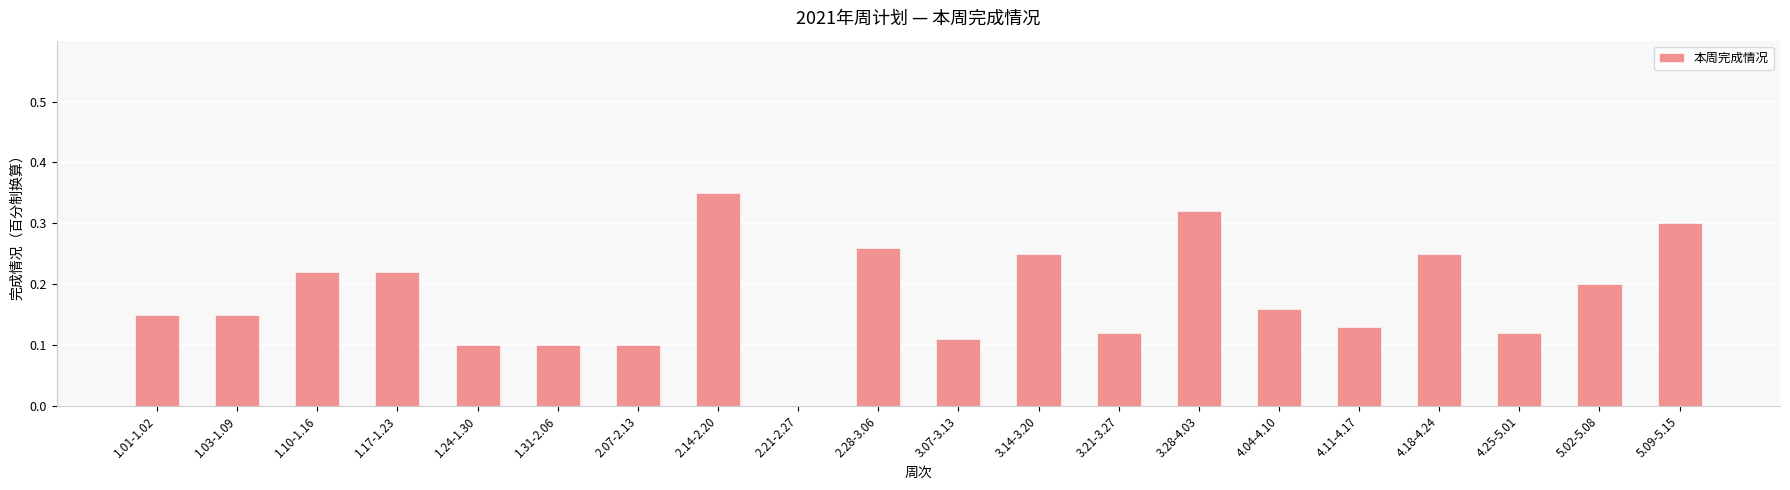

Is it true that the value at 1.17-1.23 is 0.1?

False